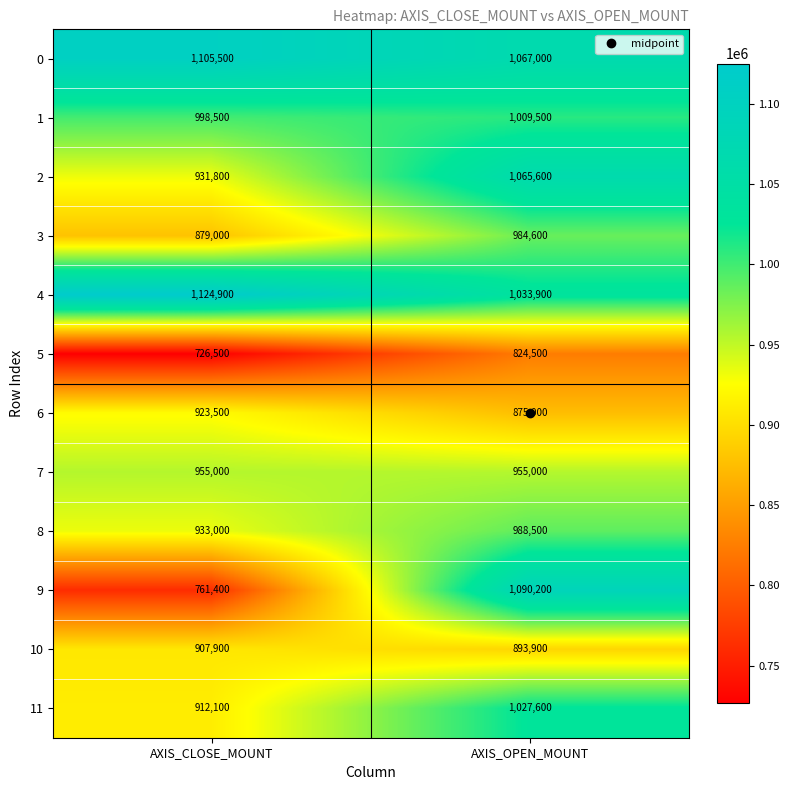

What is the difference between the highest and lowest values at AXIS_CLOSE_MOUNT?

398400